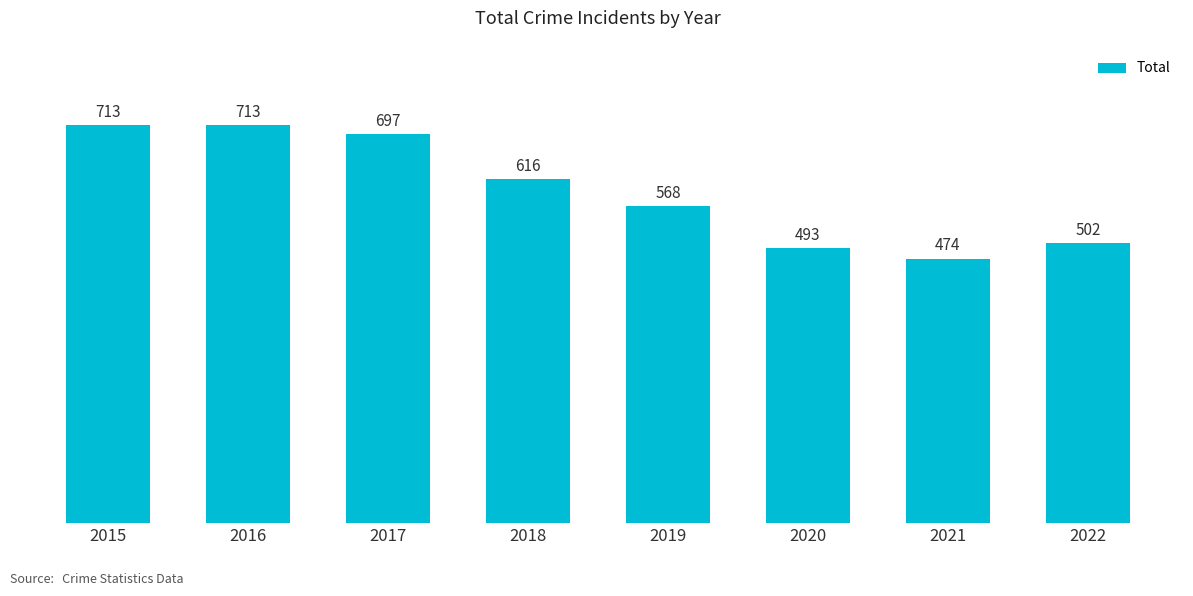

What is the difference between the maximum and minimum values?

239